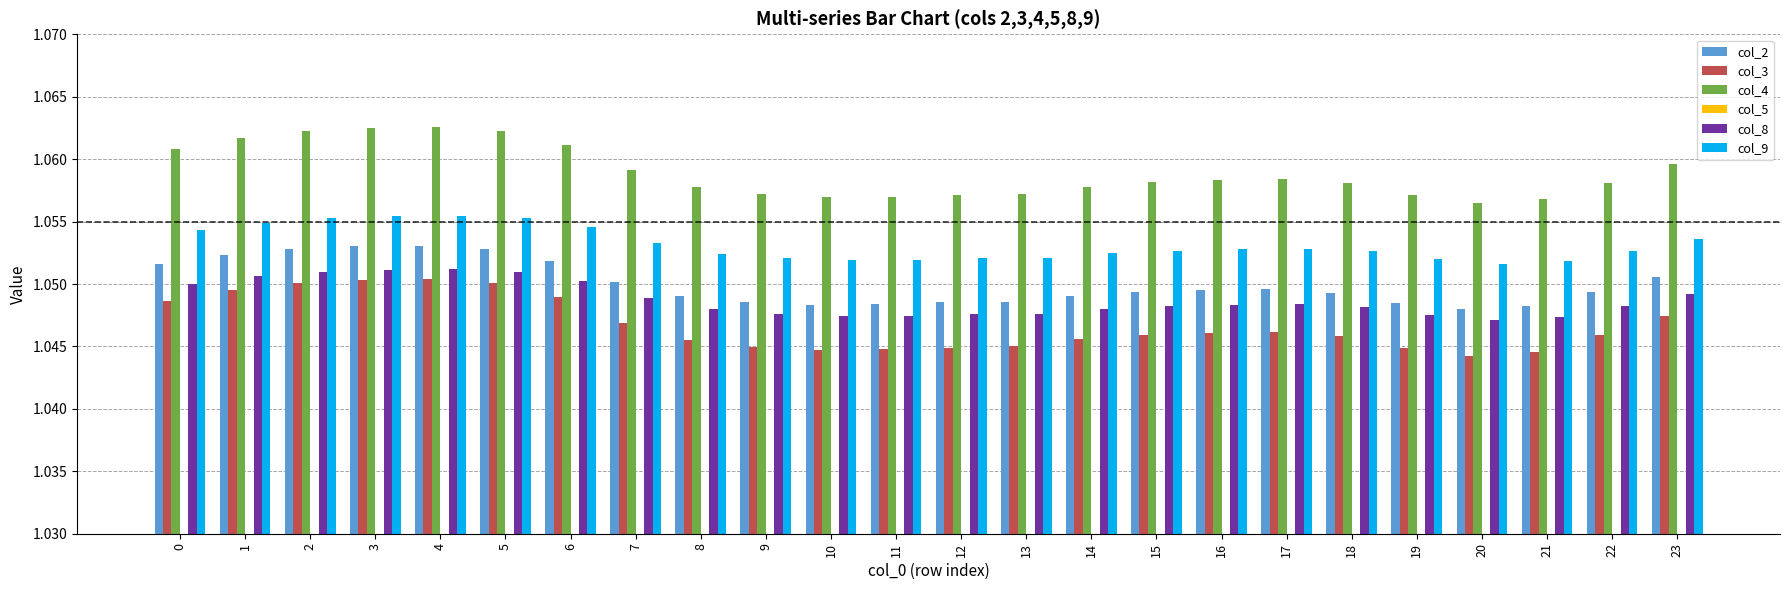

Reading left to right, extract all data points from this chart.

col_2: 1.1	1.1	1.1	1.1	1.1	1.1	1.1	1.1	1.0	1.0	1.0	1.0	1.0	1.0	1.0	1.0	1.0	1.0	1.0	1.0	1.0	1.0	1.0	1.1
col_3: 1.0	1.0	1.1	1.1	1.1	1.1	1.0	1.0	1.0	1.0	1.0	1.0	1.0	1.0	1.0	1.0	1.0	1.0	1.0	1.0	1.0	1.0	1.0	1.0
col_4: 1.1	1.1	1.1	1.1	1.1	1.1	1.1	1.1	1.1	1.1	1.1	1.1	1.1	1.1	1.1	1.1	1.1	1.1	1.1	1.1	1.1	1.1	1.1	1.1
col_5: 1.0	1.0	1.0	1.0	1.0	1.0	1.0	1.0	1.0	1.0	1.0	1.0	1.0	1.0	1.0	1.0	1.0	1.0	1.0	1.0	1.0	1.0	1.0	1.0
col_8: 1.1	1.1	1.1	1.1	1.1	1.1	1.1	1.0	1.0	1.0	1.0	1.0	1.0	1.0	1.0	1.0	1.0	1.0	1.0	1.0	1.0	1.0	1.0	1.0
col_9: 1.1	1.1	1.1	1.1	1.1	1.1	1.1	1.1	1.1	1.1	1.1	1.1	1.1	1.1	1.1	1.1	1.1	1.1	1.1	1.1	1.1	1.1	1.1	1.1